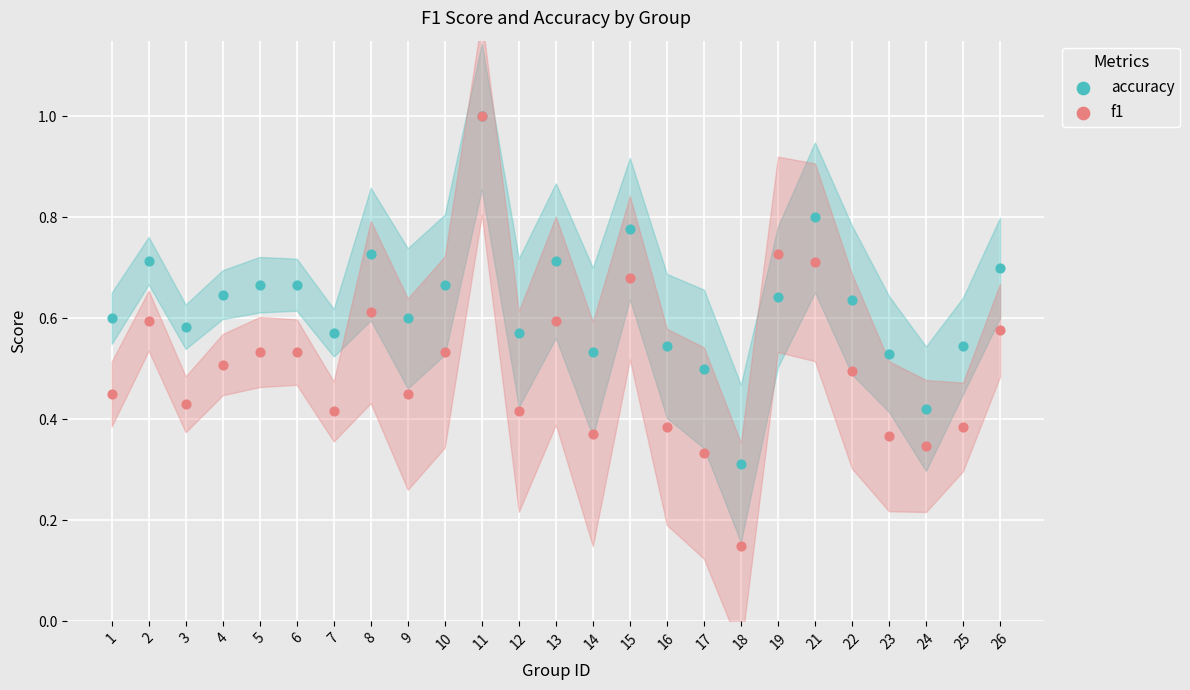

Which series has the widest spread of Y values?

f1